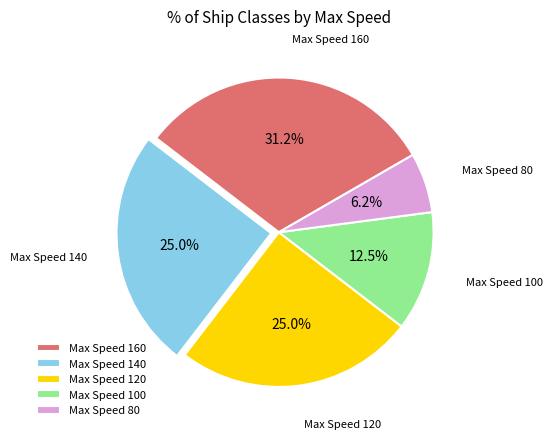

Which slice is the largest?

Max Speed 160